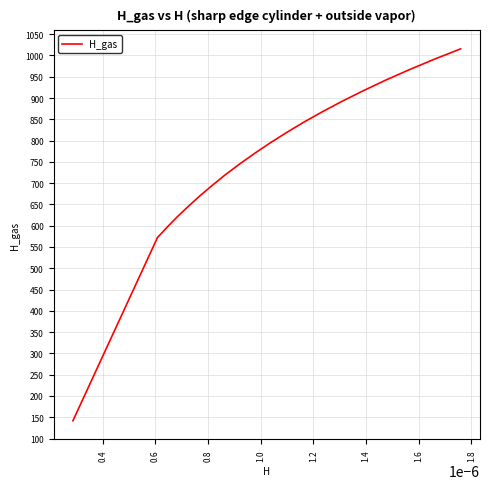

Reading right to left, extract all data points from this chart.

1015.5	990.9	966.3	941.6	917.0	892.4	867.7	843.1	818.5	793.8	769.2	744.5	719.9	695.3	670.6	646.0	621.4	596.7	572.1	141.7